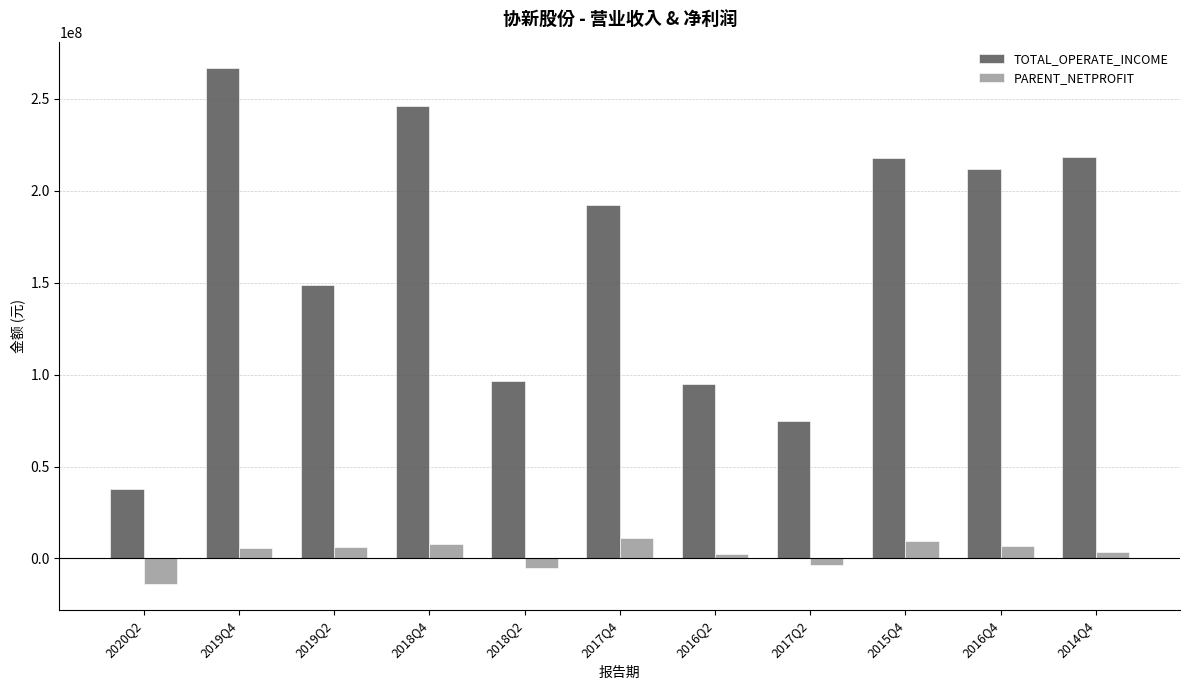

At which label is PARENT_NETPROFIT closest to -1353799?

2017Q2